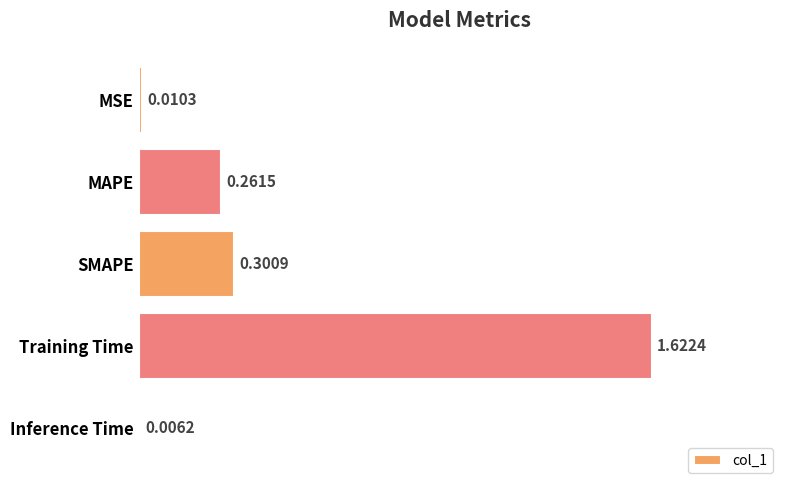

What is the average value?

0.4